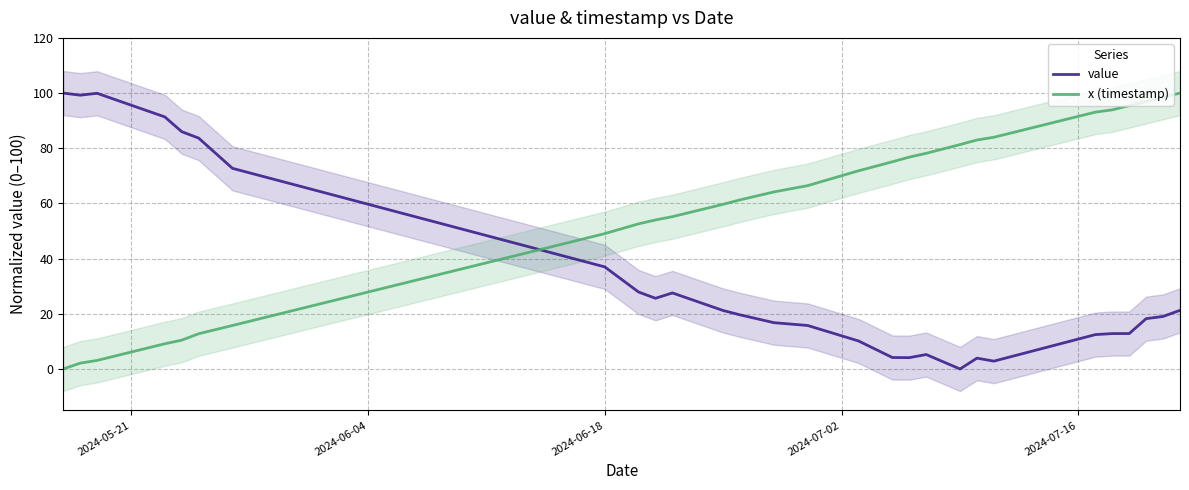

How many interior local peaks does the value series have?

4